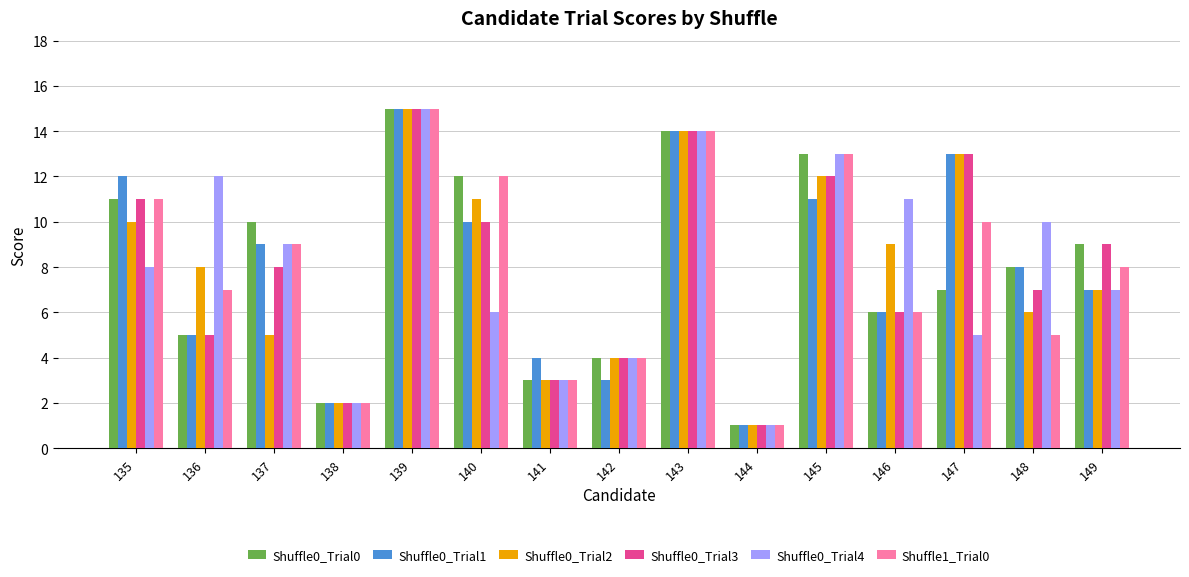

Where is Shuffle0_Trial2 nearest to the value 8?

136